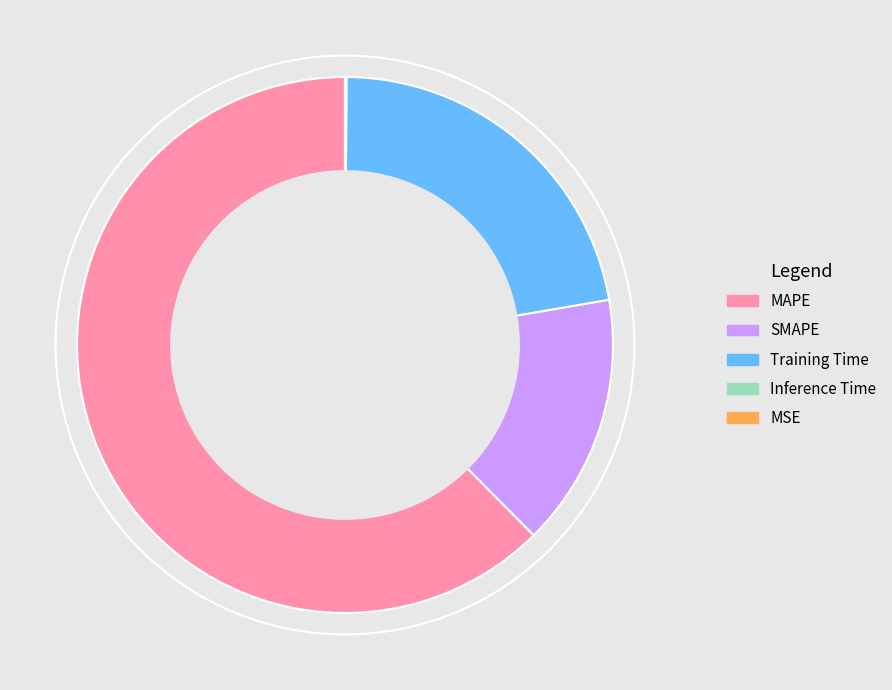

Between SMAPE and MAPE, which is larger?

MAPE